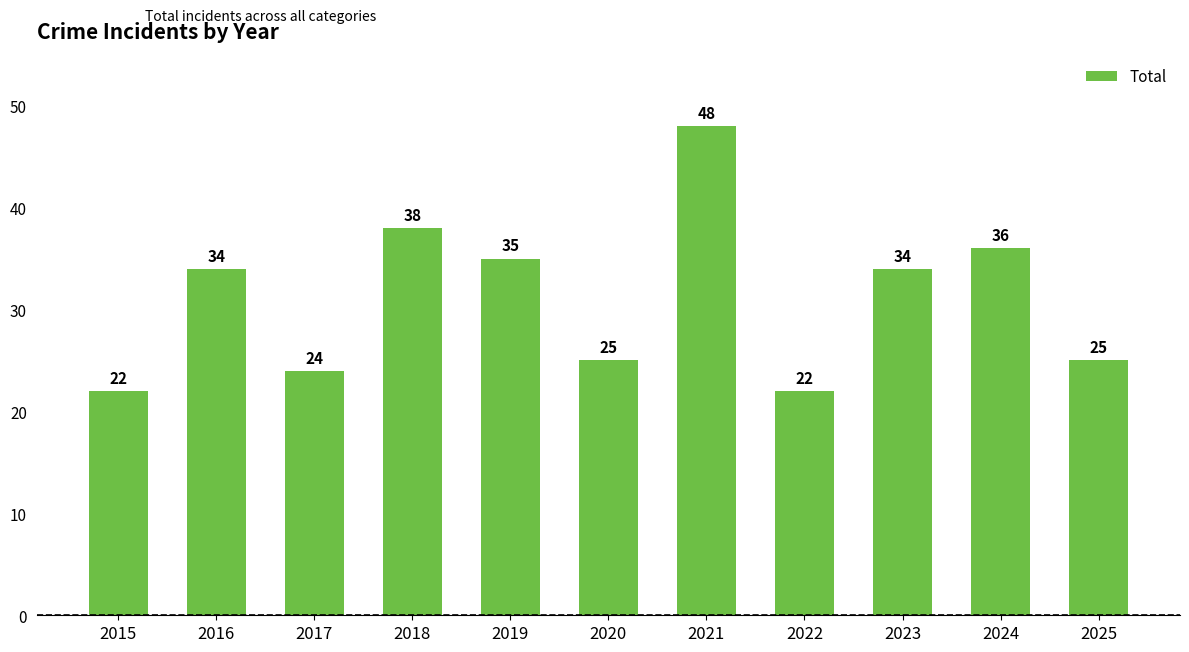

What is the ratio of the value at 2022 to the value at 2017?

0.9